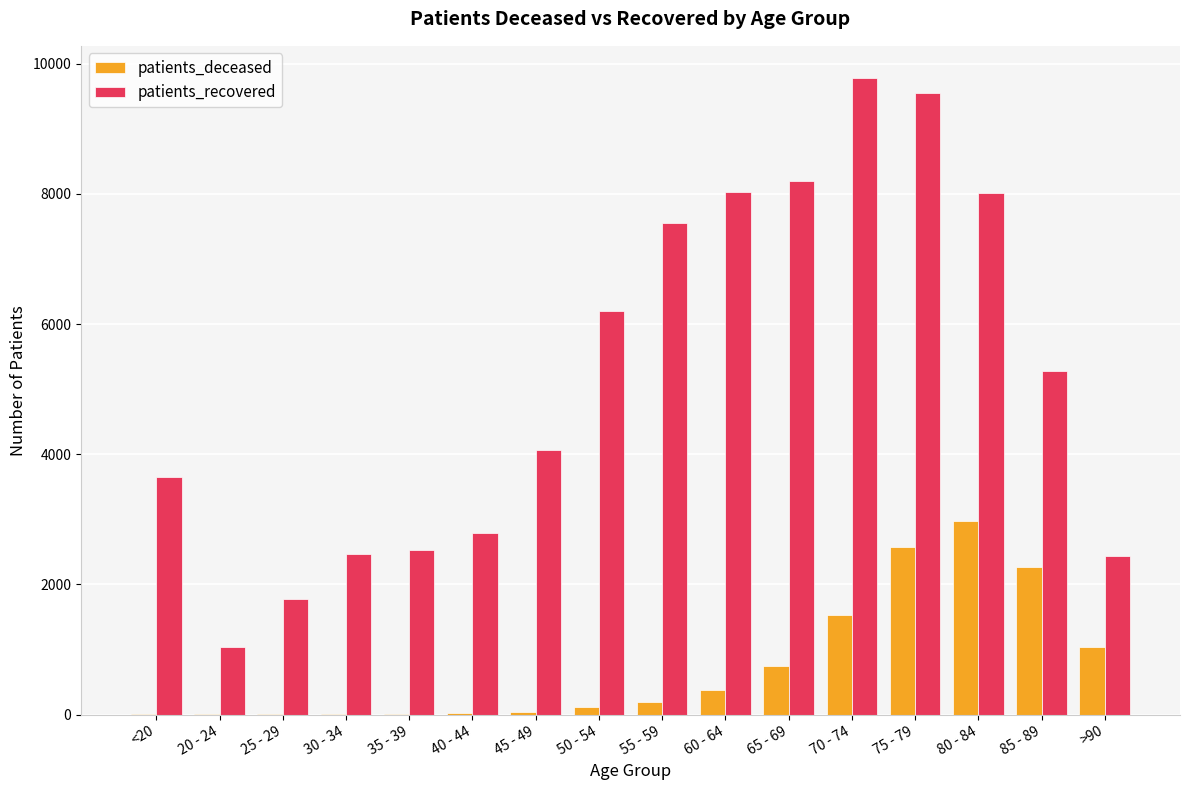

The value of patients_deceased at 60 - 64 is 373. True or false?

True